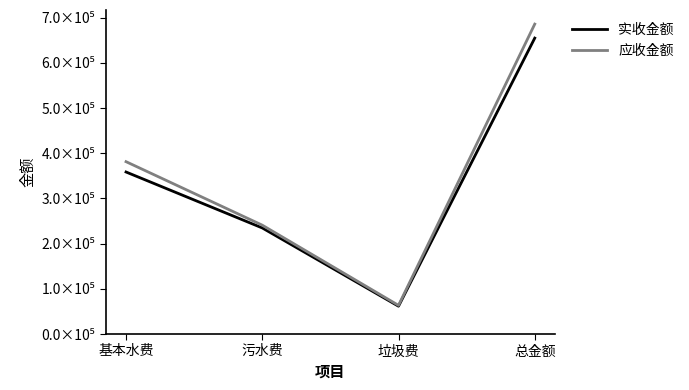

At which category is the sum across all series the highest?

总金额